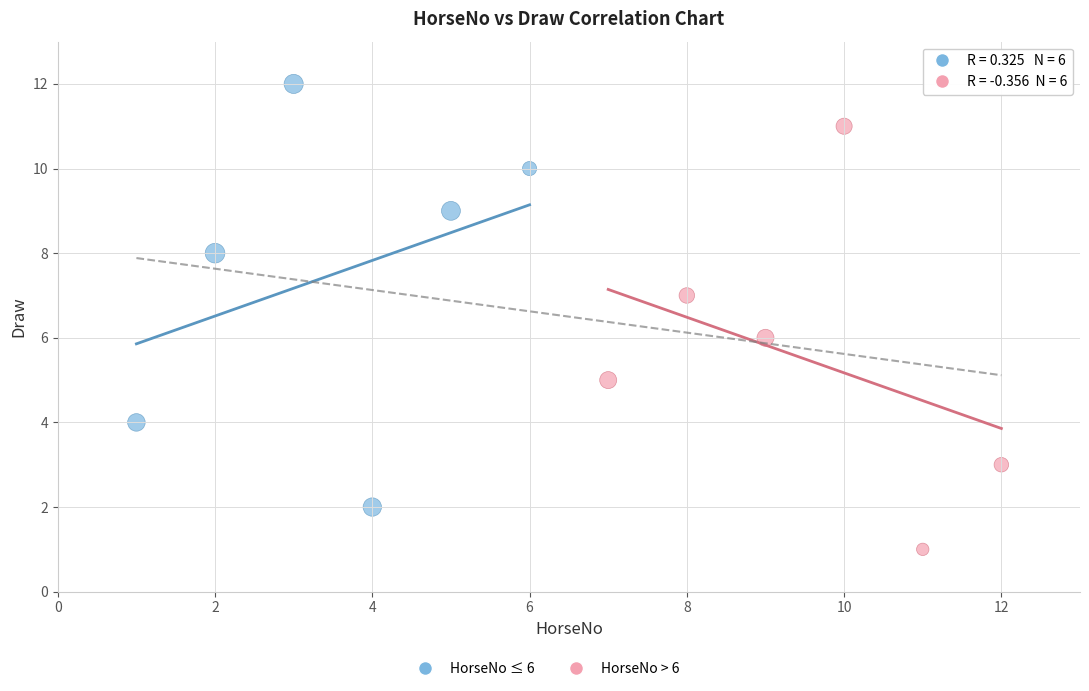

Which series reaches the minimum Y coordinate?

HorseNo > 6